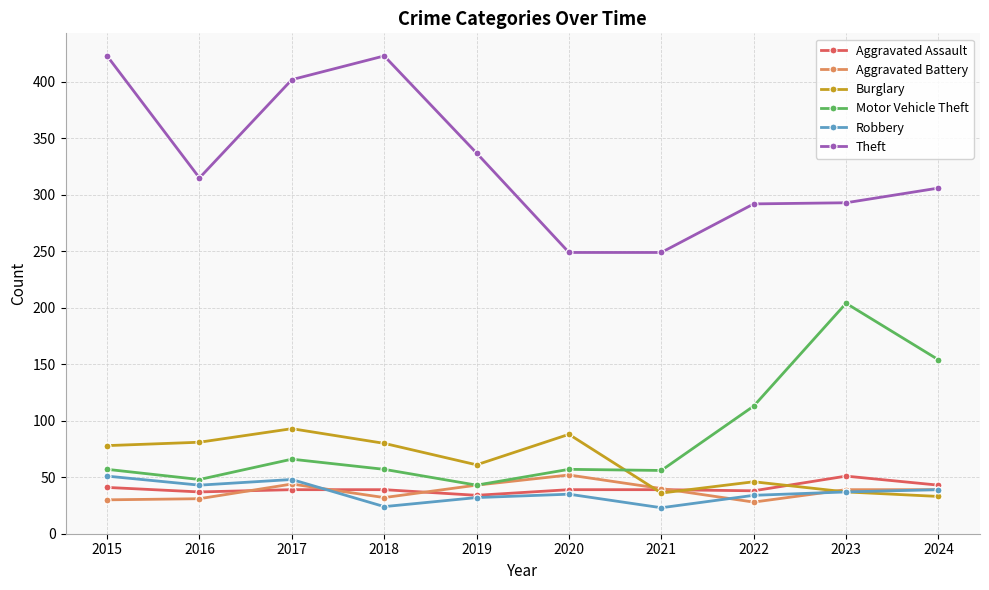

True or false: Aggravated Battery and Theft cross at least once.

False